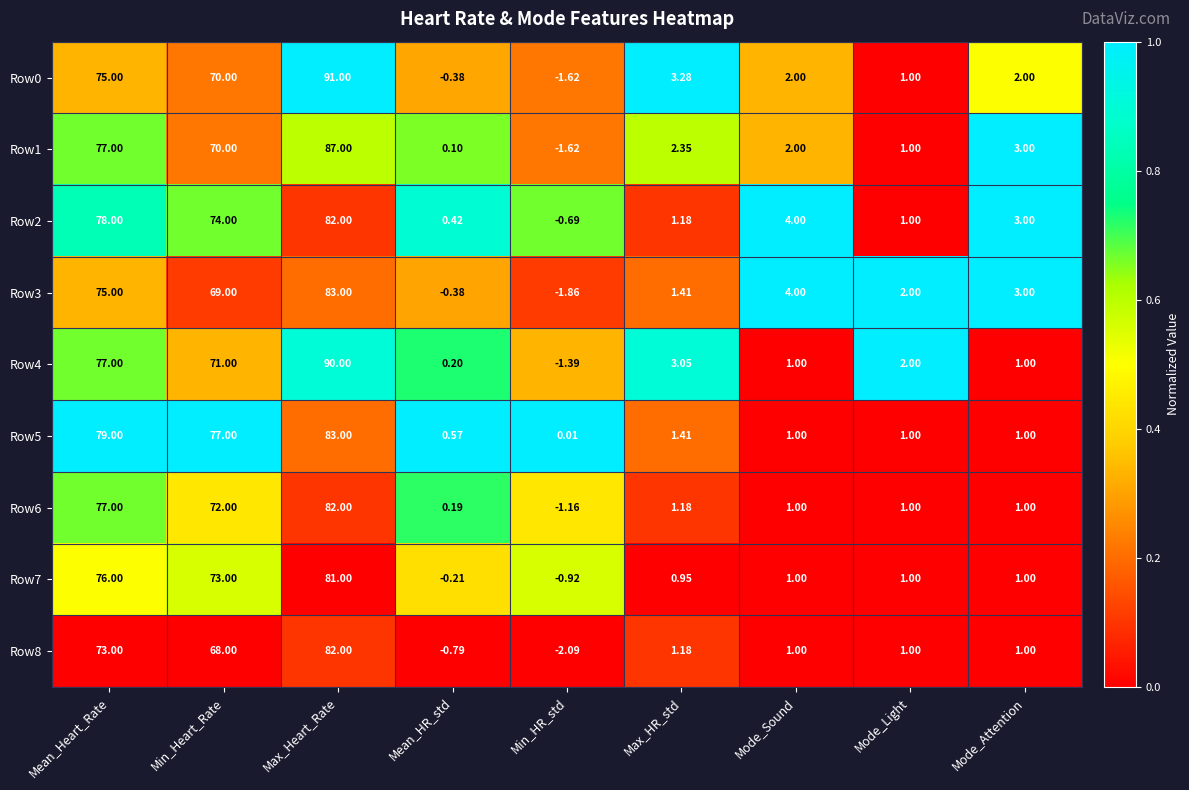

Which label corresponds to the smallest value in the chart?

Min_HR_std